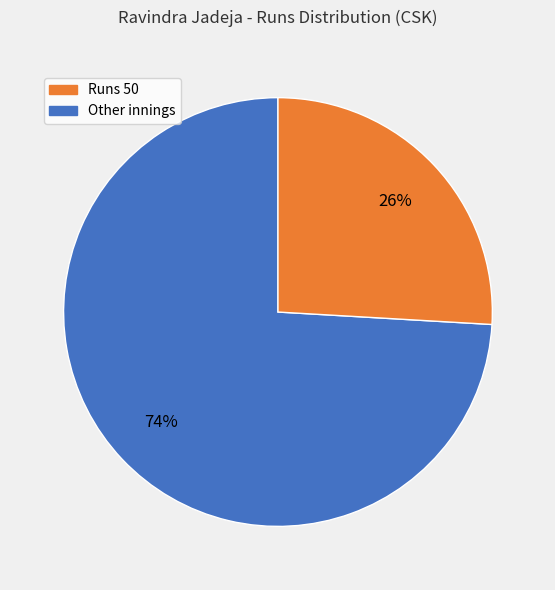

Is there a majority slice in this chart?

Yes